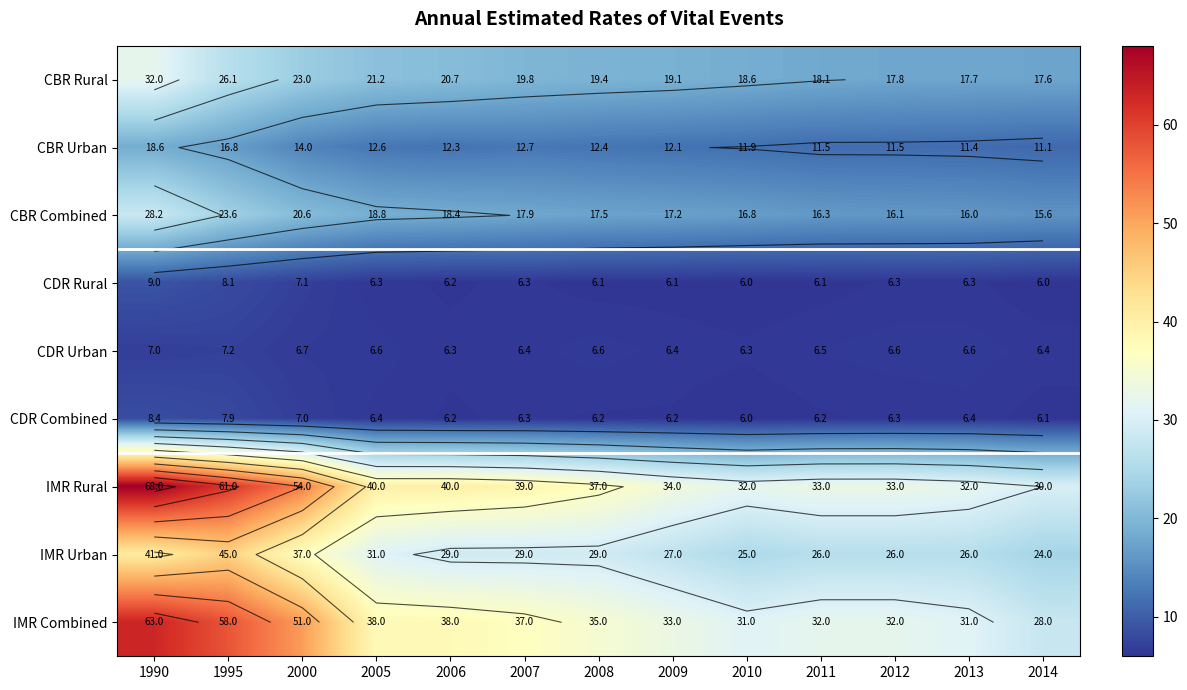

What is the greatest value displayed?

68.0